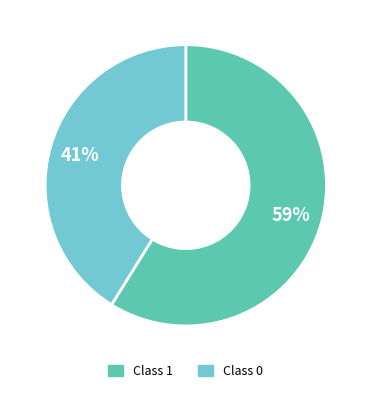

Is there a majority slice in this chart?

Yes